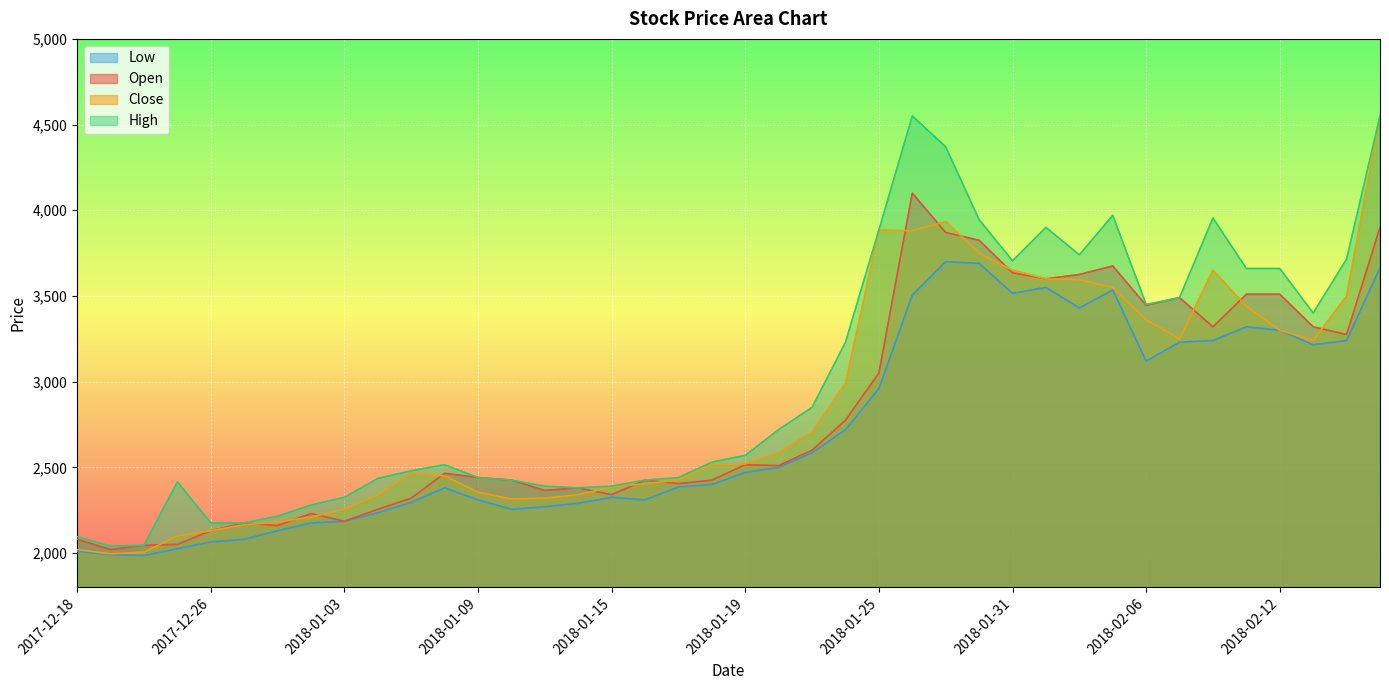

True or false: Open and High cross at least once.

False